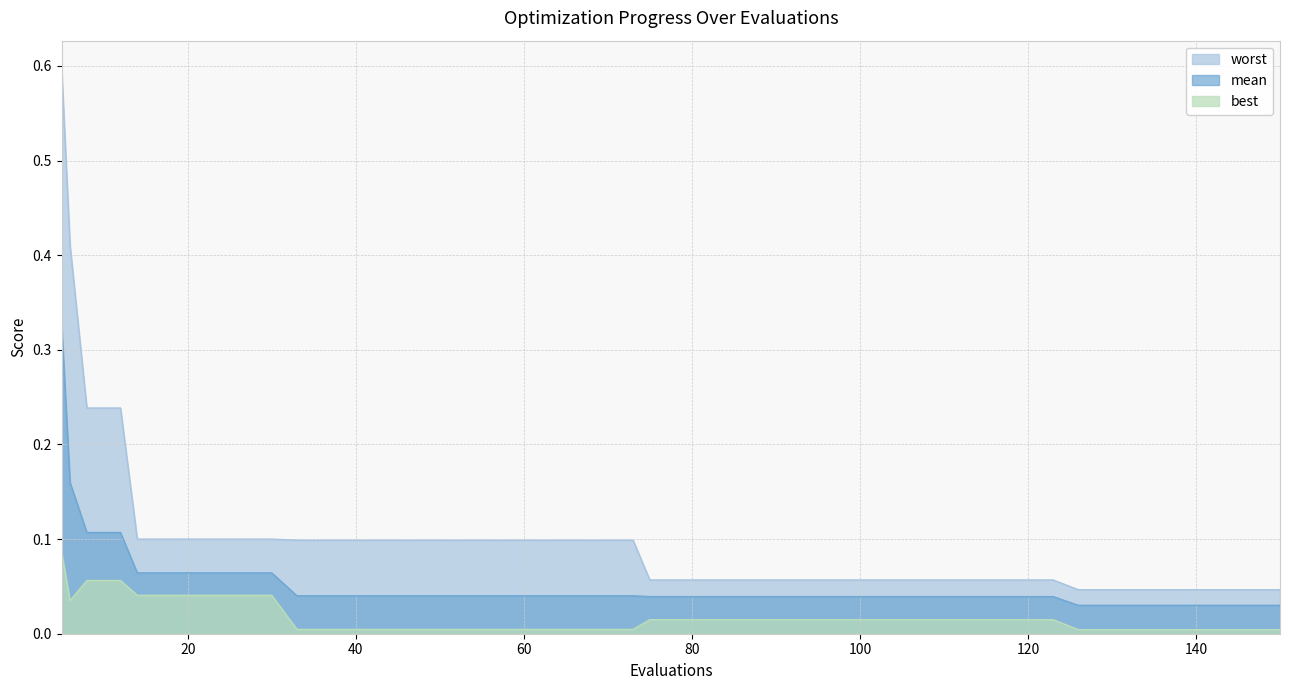

True or false: mean and worst cross at least once.

False